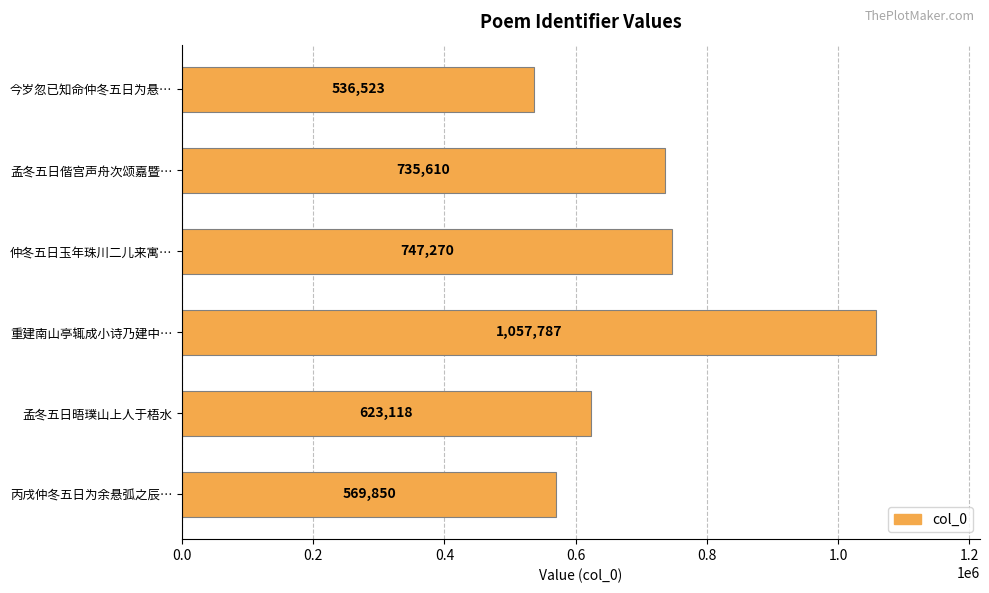

What is the ratio of the value at 孟冬五日晤璞山上人于梧水 to the value at 丙戌仲冬五日为余悬弧之辰…?

1.1